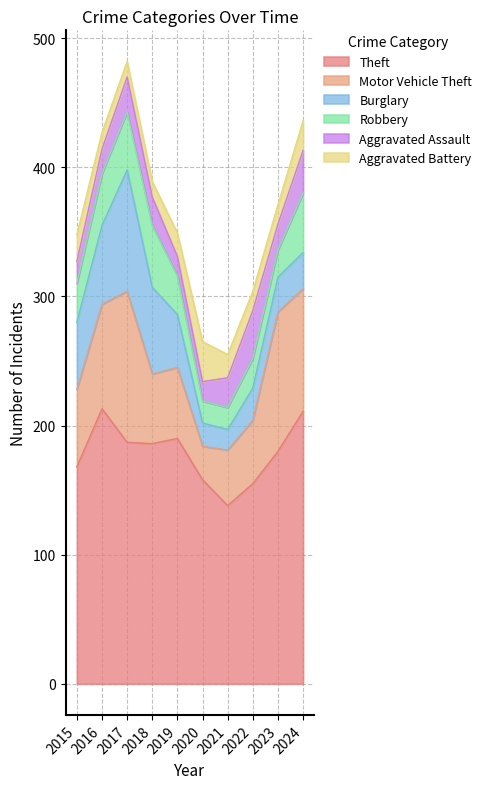

List the series in order of their peak value, highest first.

Theft, Motor Vehicle Theft, Burglary, Robbery, Aggravated Assault, Aggravated Battery